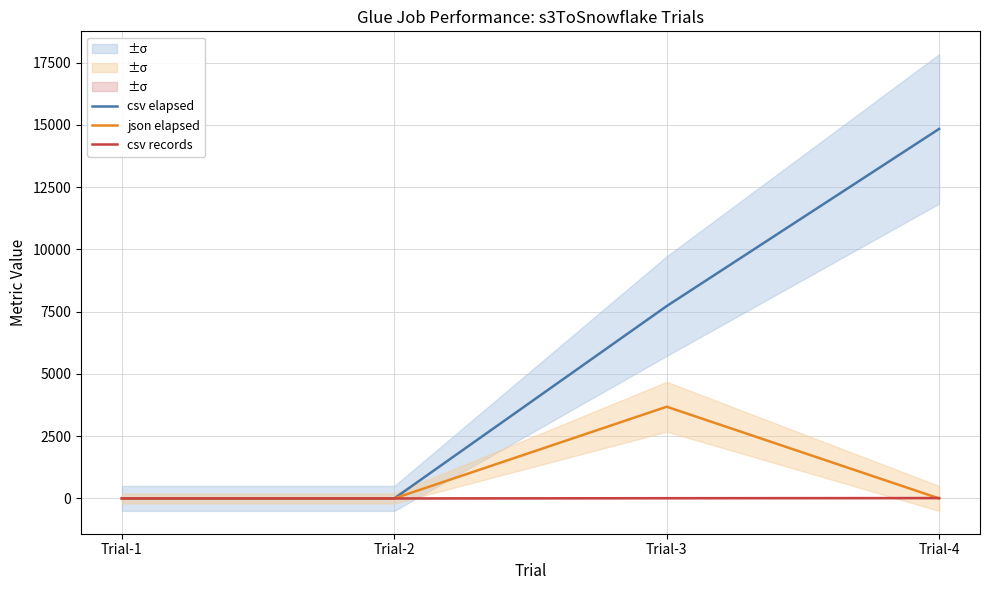

Count the number of categories in the chart.

4